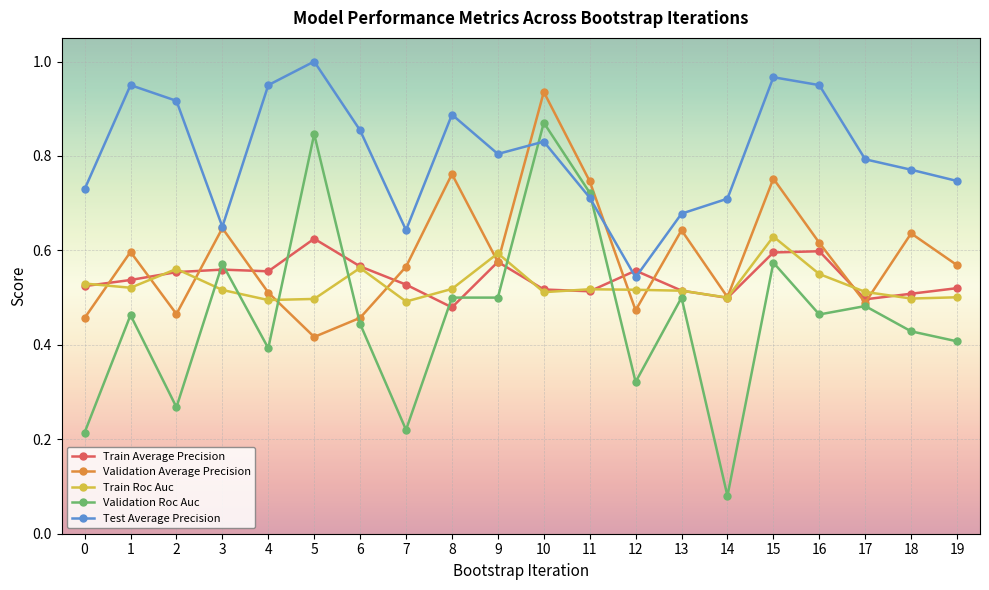

Count the number of categories in the chart.

20